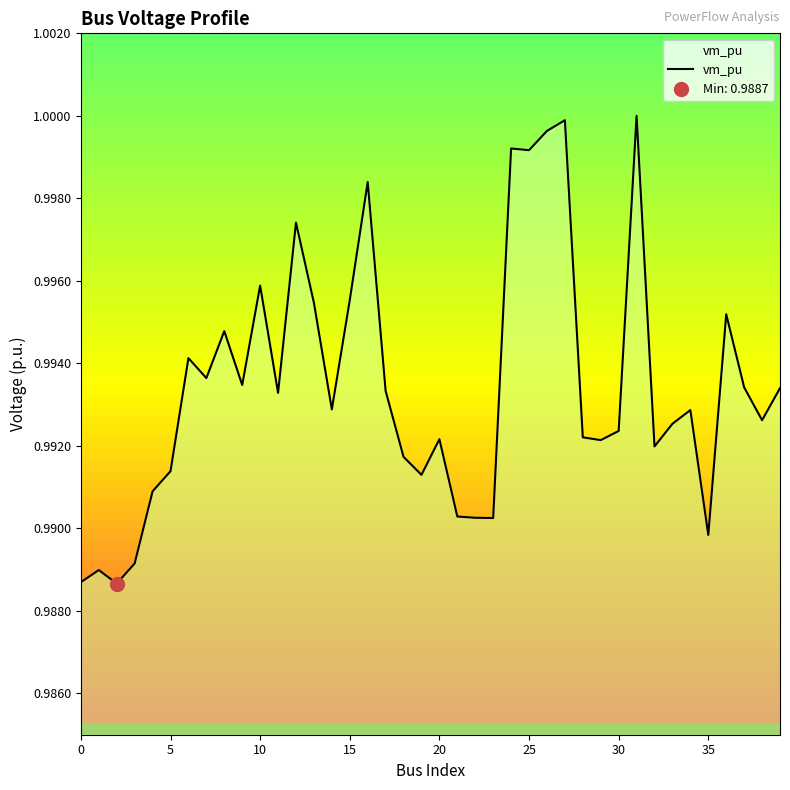

What is the value of the 22nd point from the left?

1.0